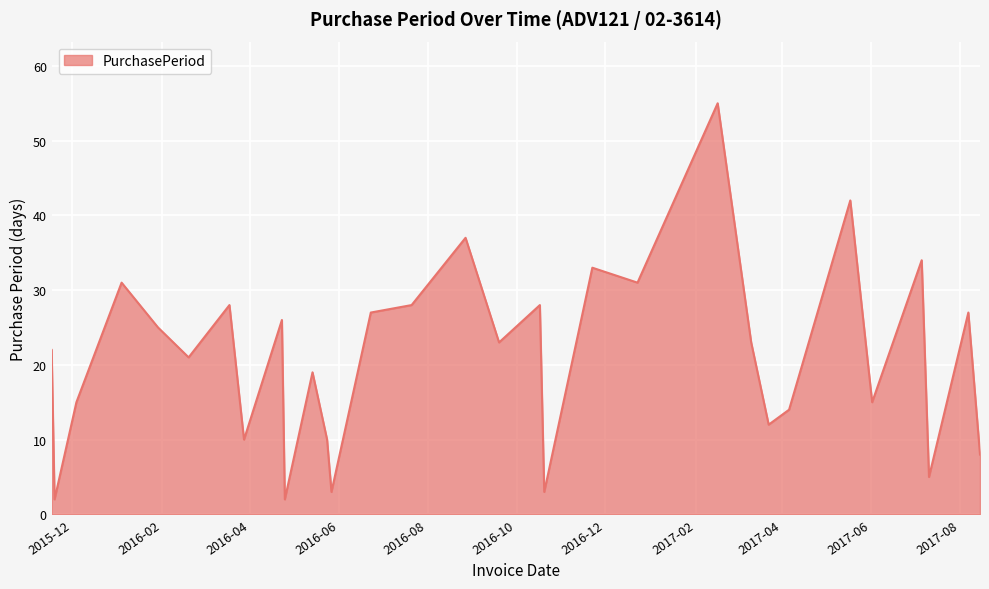

What is the maximum value shown in the chart?

55